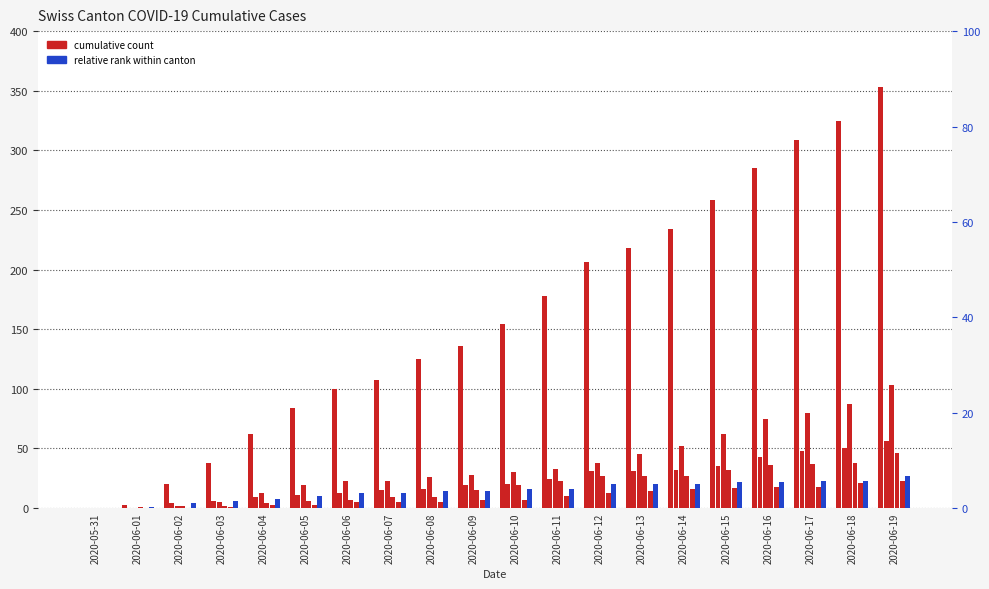

How many data points in ZH are less than 30?

10